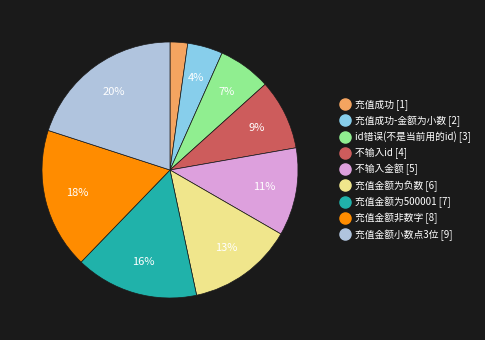

Is there a majority slice in this chart?

No